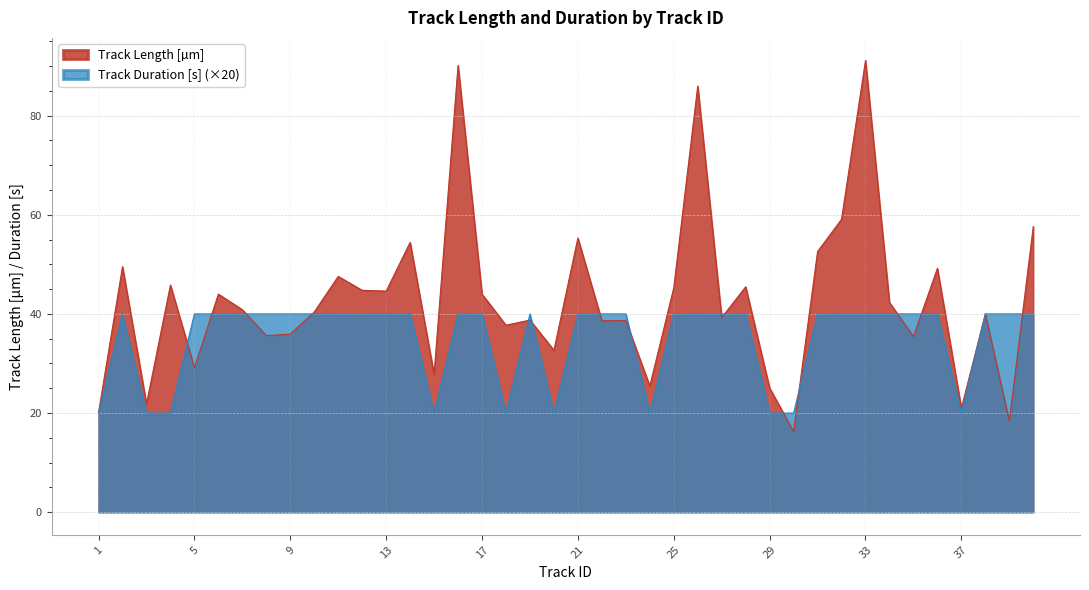

How many lines are shown in the chart?

2